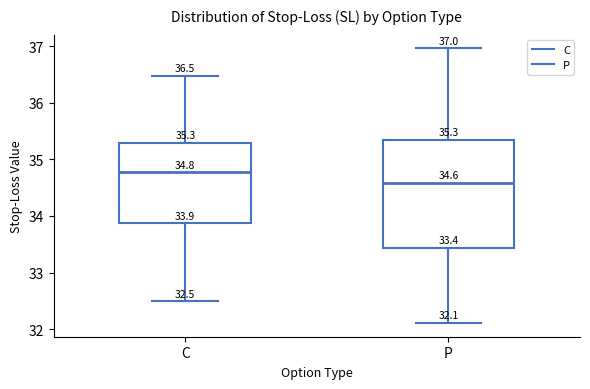

Comparing the boxes themselves (not the whiskers), which one is the tallest?

P